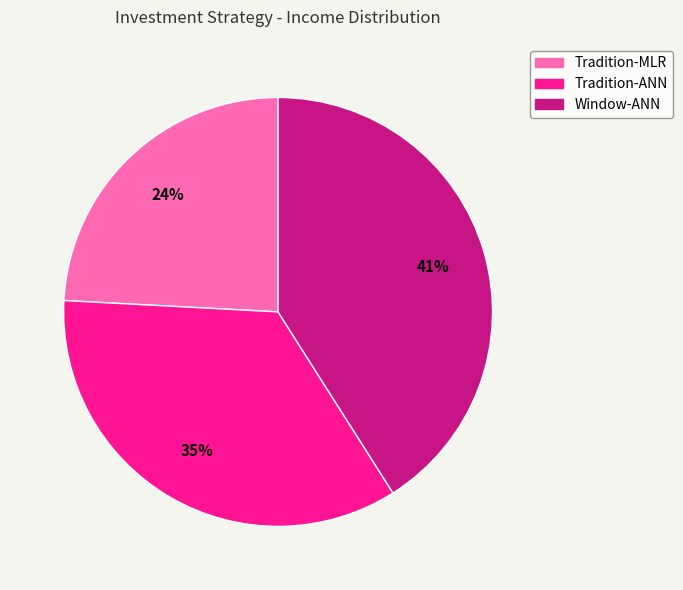

How many slices are in this pie chart?

3